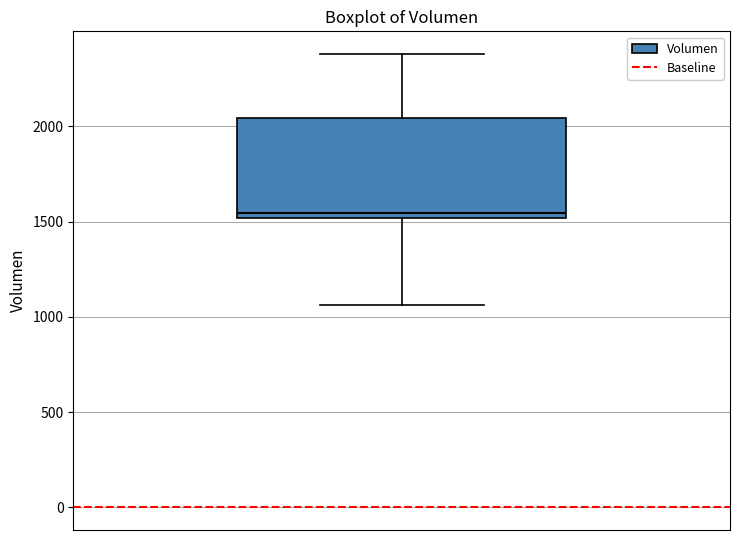

Where is the upper edge of the box on the y-axis? The values are not printed on the chart, so give them approximately, as read against the axis.

2050